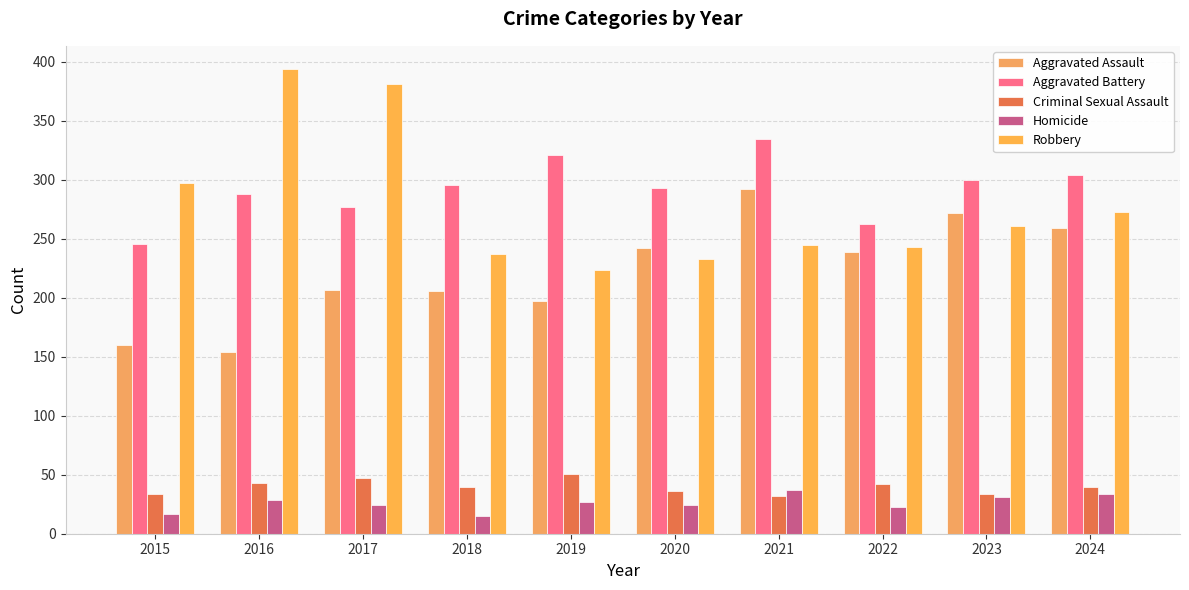

The Homicide series shows 50 at 2023. True or false?

False